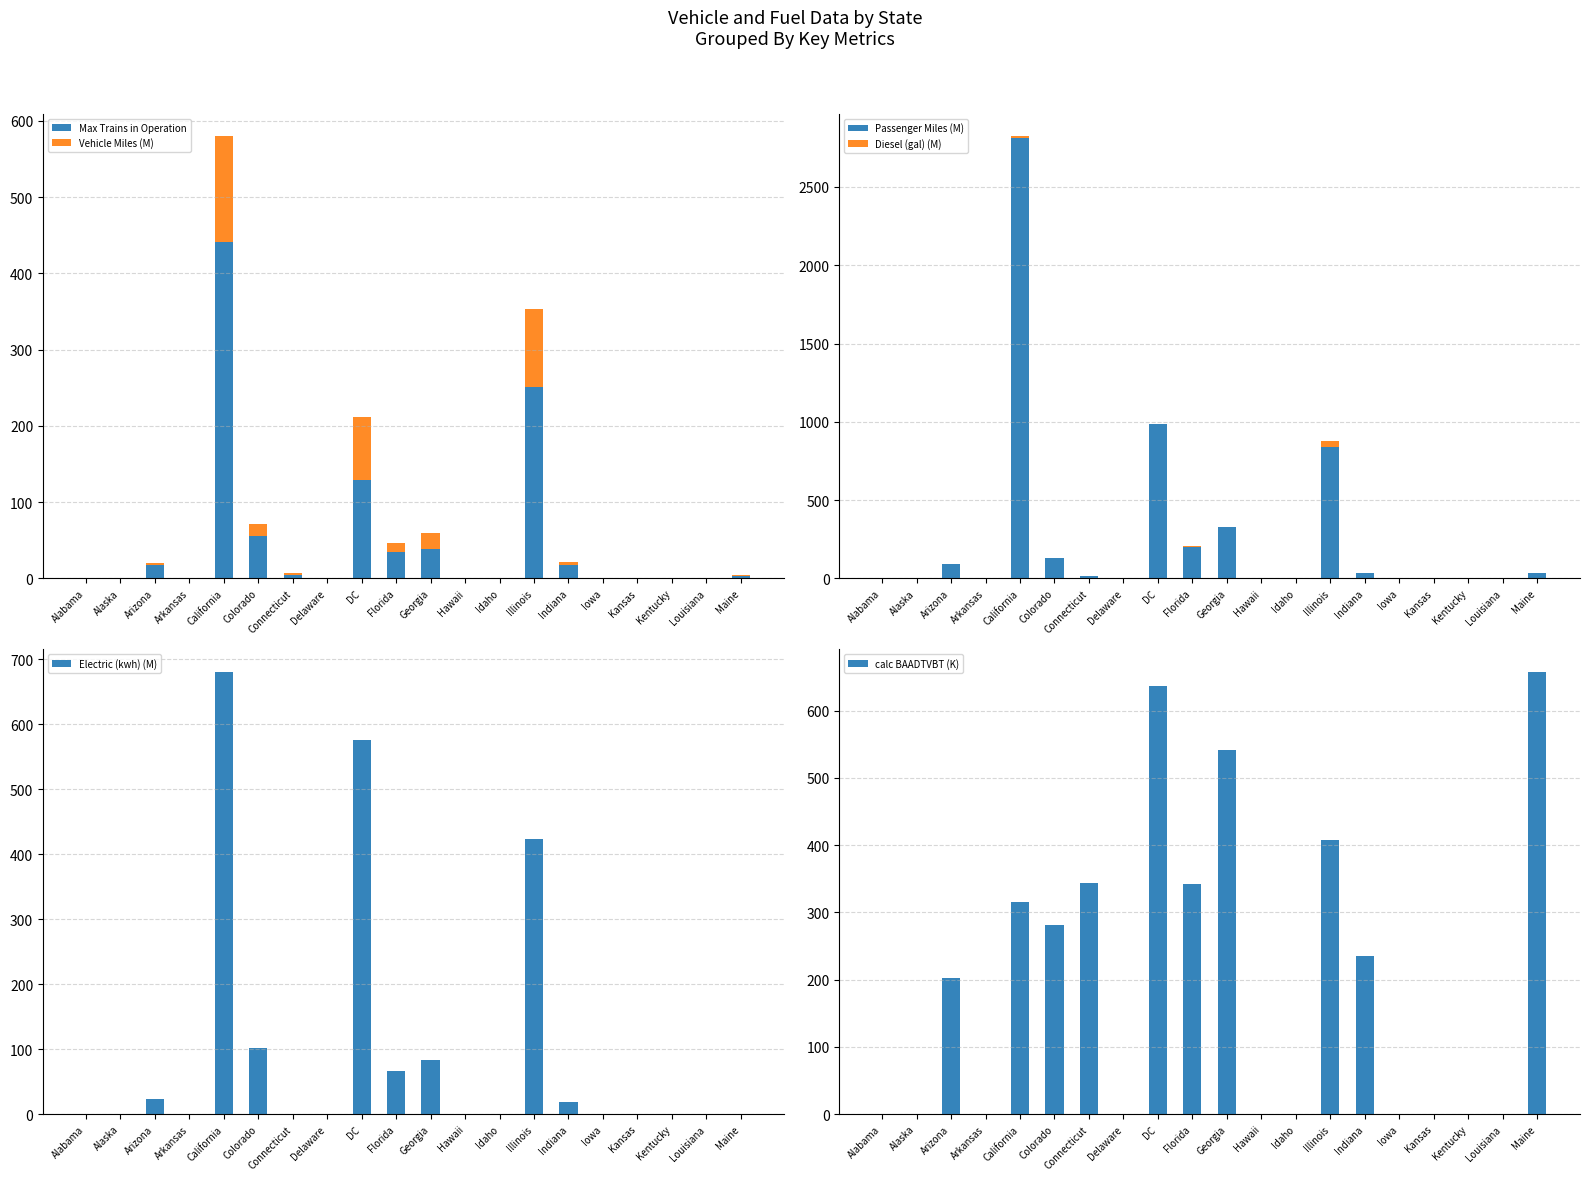

What is the difference between the second highest and minimum values in the Passenger Miles (M) series?

985.9